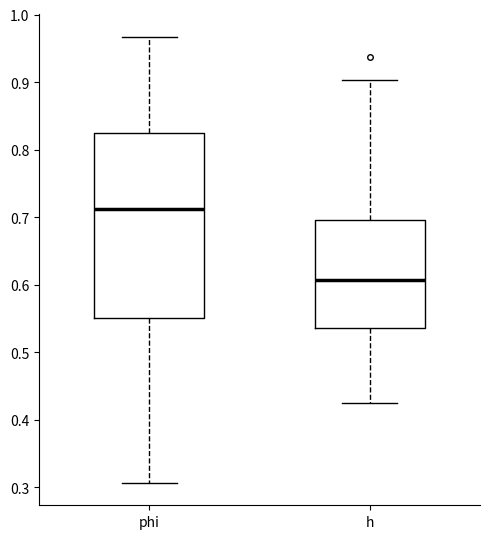

Where is the upper edge of the box for h on the y-axis? The values are not printed on the chart, so give them approximately, as read against the axis.

0.70